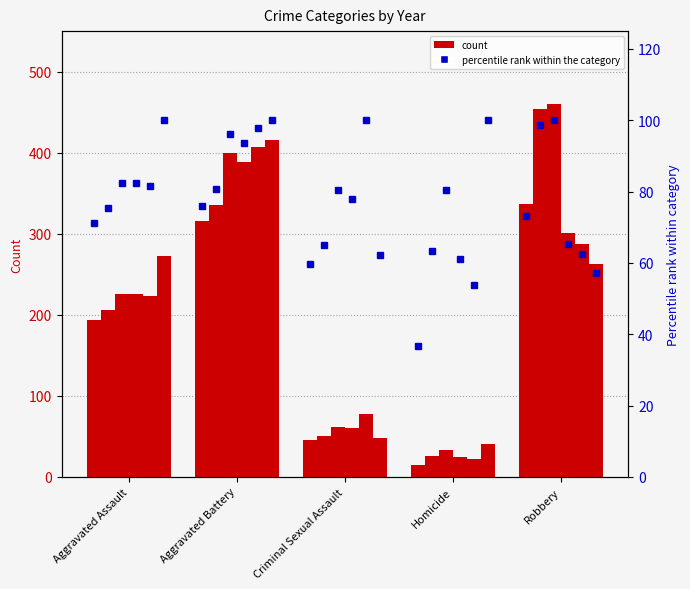

The 2017 series shows 62 at Criminal Sexual Assault. True or false?

True